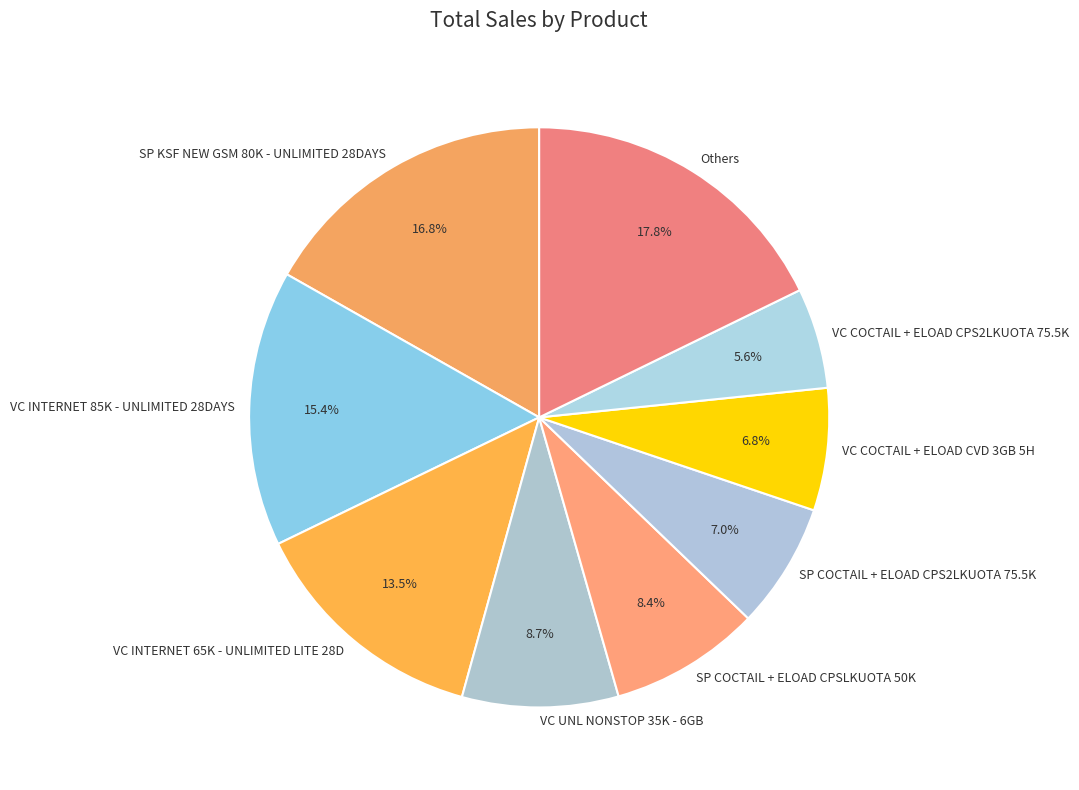

To the nearest percent, what is the average slice percentage?

11%